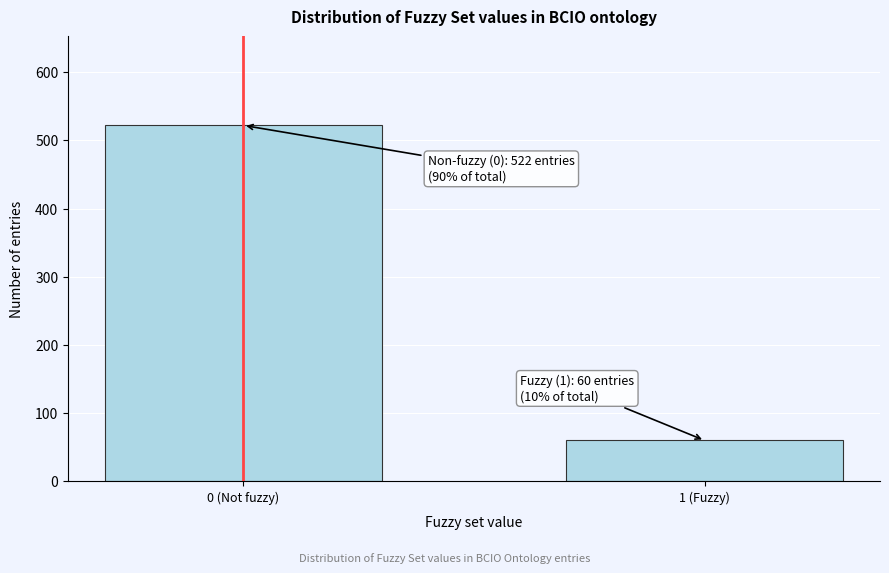

Reading left to right, transcribe all the data shown in this chart.

0 (Not fuzzy)=522	1 (Fuzzy)=60